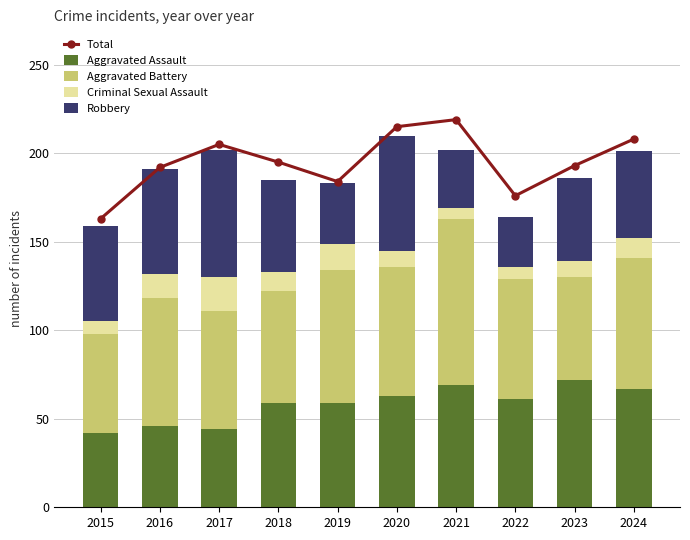

The Total series shows 107 at 2021. True or false?

False